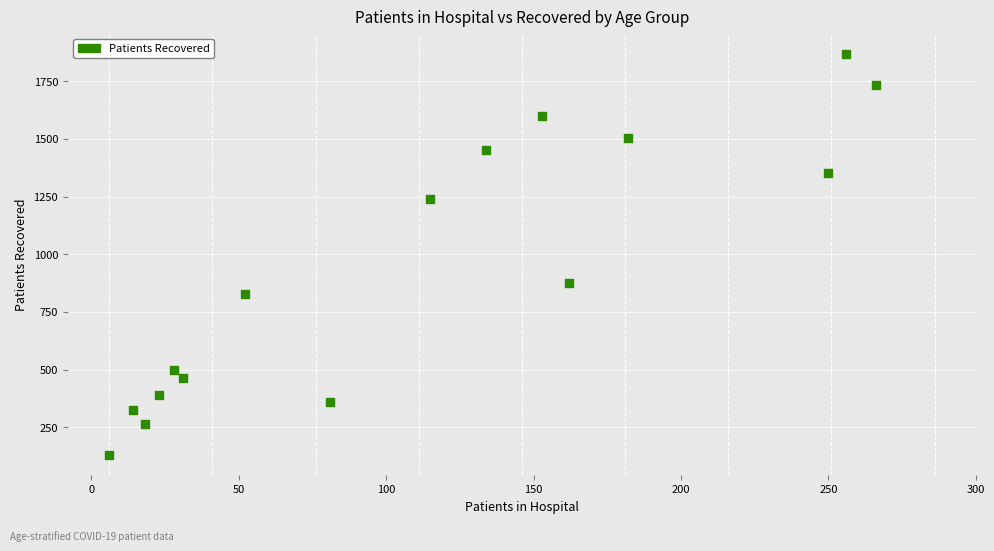

What Y value in the scatter plot is closest to 1000?

874